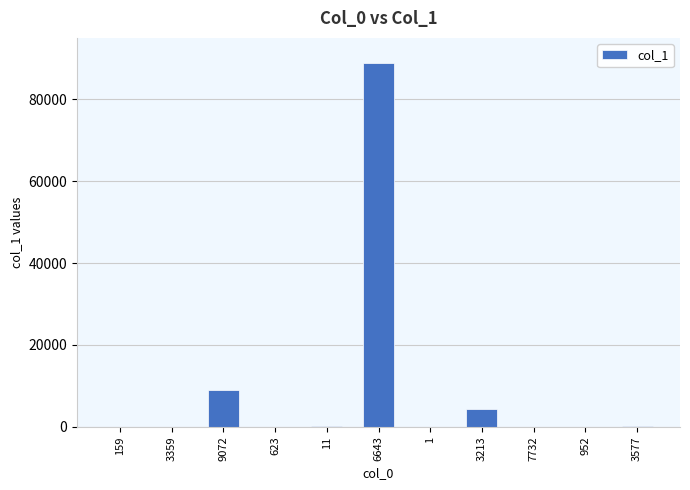

Are the bars horizontal?

No